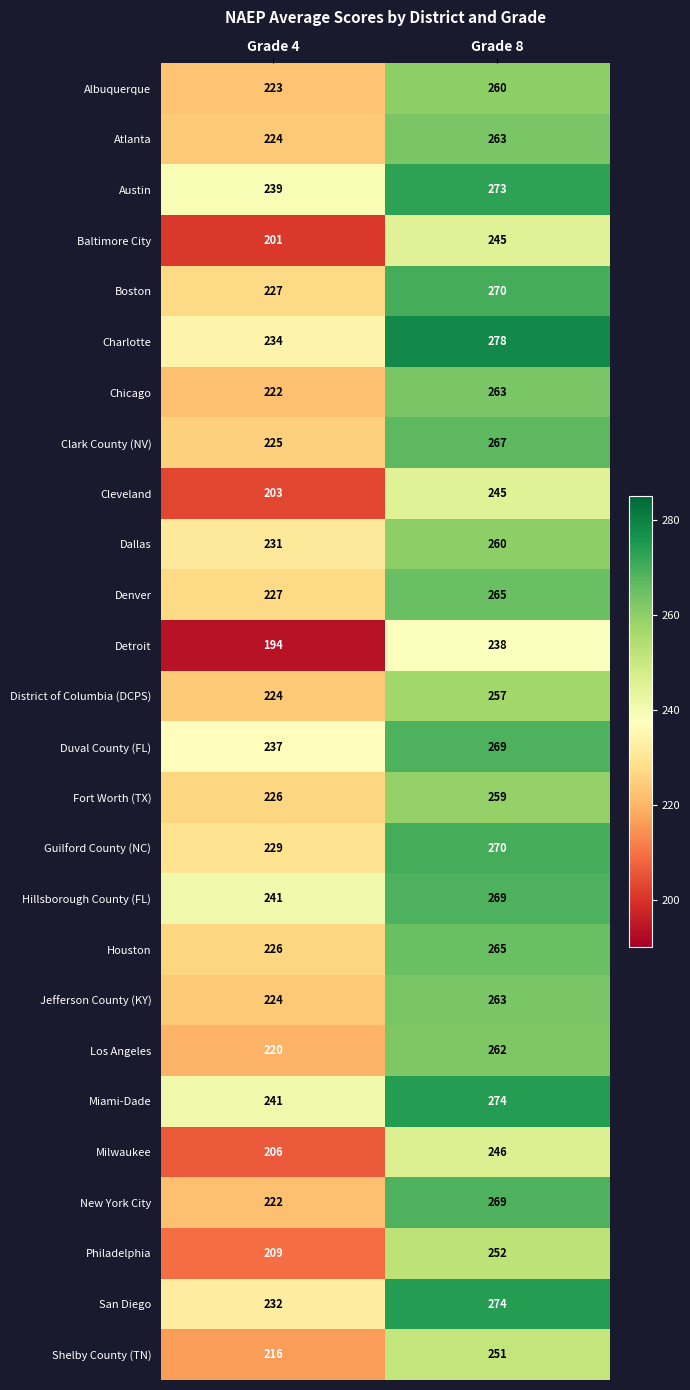

What is the total value across all series at Grade 4?

5803